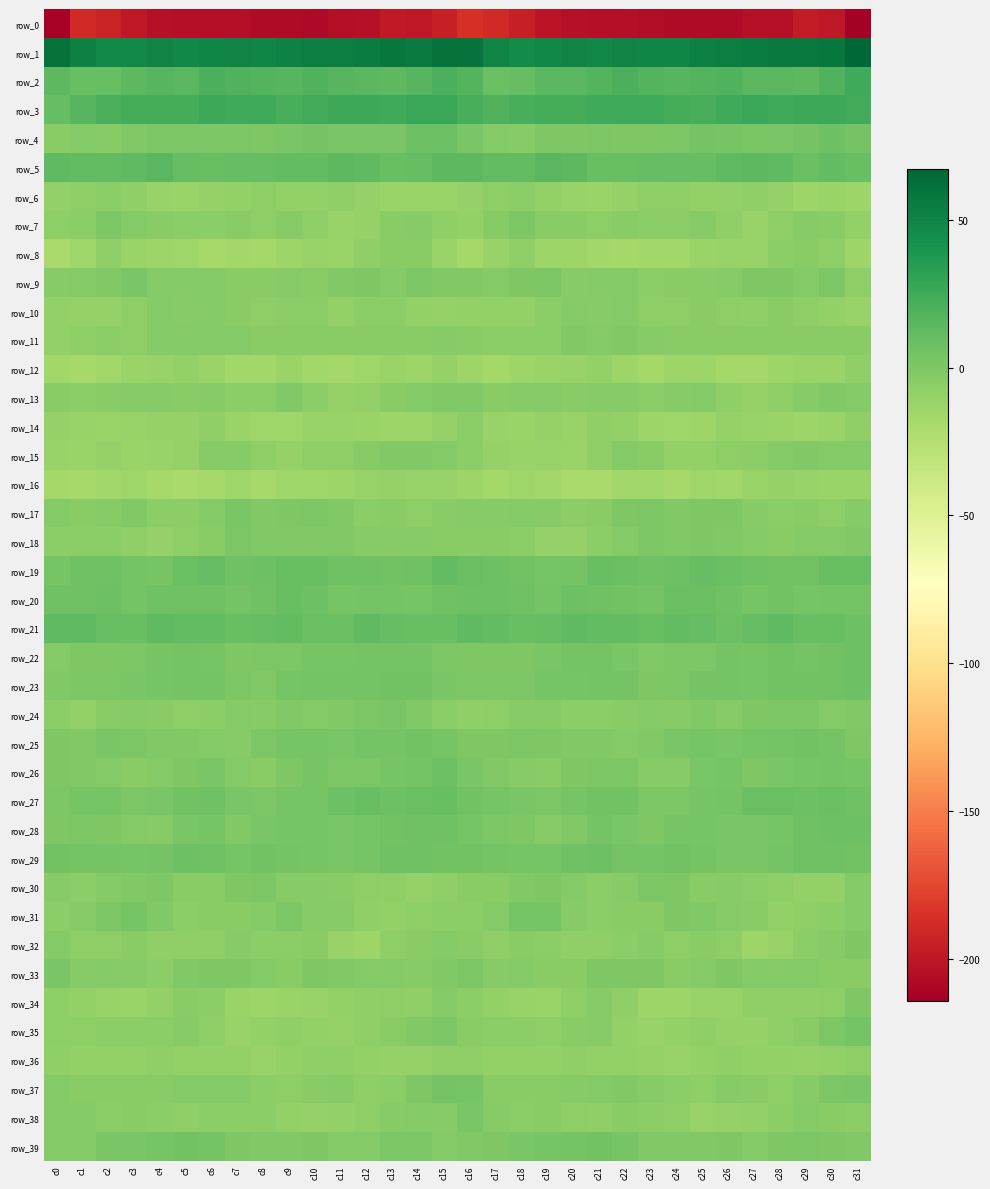

Reading left to right, transcribe all the data shown in this chart.

row_0: c0=-212.4	c1=-189.7	c2=-193.1	c3=-198.9	c4=-203.8	c5=-204.7	c6=-204.9	c7=-204.8	c8=-207.2	c9=-207.1	c10=-207.8	c11=-204.4	c12=-204.1	c13=-198.6	c14=-198.9	c15=-195.3	c16=-186.6	c17=-189.8	c18=-195.2	c19=-201.6	c20=-204.2	c21=-205.1	c22=-204.3	c23=-205.8	c24=-207.4	c25=-207.2	c26=-207.4	c27=-203.3	c28=-203.2	c29=-197.5	c30=-199.5	c31=-214.2
row_1: c0=60.8	c1=52.5	c2=46.5	c3=47.2	c4=49.9	c5=48.3	c6=49.4	c7=50.5	c8=48.6	c9=51.4	c10=53.3	c11=54.0	c12=55.0	c13=58.2	c14=55.9	c15=61.3	c16=60.0	c17=50.3	c18=45.8	c19=48.2	c20=49.8	c21=48.0	c22=50.6	c23=49.5	c24=49.1	c25=52.4	c26=53.9	c27=54.1	c28=56.6	c29=57.2	c30=57.9	c31=67.3
row_2: c0=14.3	c1=9.3	c2=9.2	c3=13.6	c4=15.8	c5=14.7	c6=20.5	c7=18.2	c8=16.9	c9=16.5	c10=18.2	c11=16.2	c12=15.4	c13=14.3	c14=15.9	c15=20.8	c16=17.8	c17=8.9	c18=10.7	c19=14.9	c20=15.0	c21=16.7	c22=20.5	c23=17.3	c24=16.3	c25=17.0	c26=18.5	c27=15.1	c28=15.6	c29=14.2	c30=18.6	c31=25.3
row_3: c0=11.0	c1=16.2	c2=20.3	c3=22.4	c4=22.5	c5=22.9	c6=25.8	c7=25.2	c8=24.5	c9=21.8	c10=23.4	c11=26.1	c12=26.3	c13=25.1	c14=26.6	c15=26.9	c16=21.6	c17=18.5	c18=21.3	c19=23.0	c20=22.2	c21=24.5	c22=25.4	c23=25.4	c24=23.1	c25=22.1	c26=24.4	c27=26.6	c28=25.4	c29=25.9	c30=26.5	c31=24.0
row_4: c0=-4.7	c1=-2.9	c2=-3.3	c3=-1.6	c4=0.4	c5=0.4	c6=0.4	c7=0.5	c8=-0.4	c9=2.2	c10=4.1	c11=1.8	c12=1.9	c13=2.3	c14=6.8	c15=7.5	c16=2.3	c17=-2.2	c18=-3.5	c19=0.1	c20=0.0	c21=0.8	c22=0.1	c23=0.1	c24=0.3	c25=3.6	c26=3.2	c27=1.7	c28=1.7	c29=3.8	c30=6.9	c31=3.5
row_5: c0=12.9	c1=12.2	c2=11.6	c3=13.0	c4=15.0	c5=10.5	c6=9.5	c7=10.5	c8=10.5	c9=11.3	c10=11.6	c11=13.5	c12=13.2	c13=9.2	c14=10.4	c15=13.8	c16=13.9	c17=12.2	c18=11.4	c19=14.8	c20=13.6	c21=9.5	c22=9.7	c23=10.5	c24=11.2	c25=10.8	c26=12.5	c27=13.5	c28=12.4	c29=8.2	c30=11.6	c31=9.0
row_6: c0=-9.6	c1=-7.9	c2=-6.0	c3=-8.1	c4=-10.9	c5=-12.8	c6=-10.4	c7=-9.3	c8=-7.2	c9=-8.6	c10=-9.5	c11=-8.1	c12=-9.8	c13=-12.3	c14=-12.4	c15=-13.0	c16=-10.1	c17=-7.2	c18=-6.2	c19=-9.3	c20=-11.5	c21=-12.5	c22=-9.9	c23=-8.1	c24=-7.3	c25=-9.5	c26=-9.0	c27=-8.4	c28=-10.6	c29=-13.0	c30=-12.5	c31=-13.2
row_7: c0=-7.0	c1=-6.1	c2=0.4	c3=-2.3	c4=-4.5	c5=-6.1	c6=-6.0	c7=-4.7	c8=-6.8	c9=-3.8	c10=-6.4	c11=-11.0	c12=-9.7	c13=-4.3	c14=-4.0	c15=-8.3	c16=-8.8	c17=-4.0	c18=1.1	c19=-4.2	c20=-4.3	c21=-6.8	c22=-4.9	c23=-5.5	c24=-6.0	c25=-3.8	c26=-8.6	c27=-11.3	c28=-7.3	c29=-4.0	c30=-5.2	c31=-8.7
row_8: c0=-18.8	c1=-14.8	c2=-8.2	c3=-12.1	c4=-13.8	c5=-14.7	c6=-17.8	c7=-15.2	c8=-16.4	c9=-13.4	c10=-11.5	c11=-12.2	c12=-7.8	c13=-5.0	c14=-5.1	c15=-12.5	c16=-16.6	c17=-11.7	c18=-8.5	c19=-13.7	c20=-13.6	c21=-16.1	c22=-16.6	c23=-15.6	c24=-15.6	c25=-12.6	c26=-11.8	c27=-10.8	c28=-6.3	c29=-4.7	c30=-7.2	c31=-13.1
row_9: c0=-3.4	c1=-3.0	c2=-1.8	c3=1.7	c4=-2.8	c5=-2.3	c6=-2.6	c7=-4.6	c8=-5.1	c9=-4.0	c10=-4.4	c11=-1.6	c12=0.2	c13=-2.6	c14=0.5	c15=-1.0	c16=-1.8	c17=-2.5	c18=-0.3	c19=0.8	c20=-3.5	c21=-2.1	c22=-3.1	c23=-5.3	c24=-4.4	c25=-4.6	c26=-3.4	c27=-0.5	c28=-0.7	c29=-2.1	c30=0.3	c31=-6.6
row_10: c0=-9.3	c1=-10.0	c2=-9.9	c3=-7.4	c4=-2.8	c5=-3.6	c6=-2.5	c7=-4.8	c8=-7.1	c9=-5.3	c10=-5.9	c11=-8.7	c12=-5.6	c13=-5.7	c14=-9.0	c15=-10.7	c16=-9.5	c17=-9.4	c18=-9.6	c19=-5.3	c20=-2.4	c21=-4.0	c22=-2.5	c23=-6.6	c24=-6.5	c25=-4.9	c26=-7.2	c27=-8.4	c28=-4.5	c29=-7.3	c30=-9.7	c31=-11.4
row_11: c0=-8.7	c1=-7.0	c2=-5.5	c3=-6.7	c4=-3.0	c5=-2.0	c6=-2.2	c7=-2.7	c8=-4.6	c9=-4.9	c10=-4.5	c11=-4.3	c12=-4.7	c13=-5.1	c14=-5.0	c15=-4.2	c16=-4.9	c17=-5.5	c18=-5.9	c19=-6.2	c20=-1.5	c21=-2.5	c22=-2.0	c23=-4.2	c24=-4.4	c25=-4.9	c26=-4.2	c27=-4.2	c28=-5.0	c29=-5.2	c30=-4.5	c31=-4.4
row_12: c0=-15.9	c1=-18.4	c2=-15.5	c3=-12.7	c4=-11.7	c5=-9.7	c6=-12.3	c7=-15.8	c8=-15.8	c9=-12.8	c10=-15.9	c11=-17.2	c12=-15.2	c13=-12.3	c14=-13.3	c15=-9.9	c16=-13.3	c17=-17.2	c18=-14.0	c19=-12.5	c20=-10.9	c21=-9.5	c22=-13.7	c23=-17.0	c24=-13.7	c25=-13.7	c26=-16.5	c27=-17.0	c28=-13.6	c29=-12.7	c30=-12.0	c31=-8.0
row_13: c0=-4.4	c1=-5.9	c2=-4.8	c3=-3.2	c4=-3.7	c5=-5.1	c6=-3.4	c7=-5.5	c8=-5.3	c9=-1.7	c10=-6.2	c11=-10.0	c12=-8.6	c13=-4.8	c14=-2.3	c15=-1.5	c16=-1.1	c17=-5.2	c18=-3.9	c19=-3.1	c20=-4.9	c21=-3.9	c22=-3.9	c23=-6.3	c24=-3.8	c25=-2.4	c26=-8.4	c27=-10.1	c28=-7.0	c29=-3.6	c30=-1.9	c31=-2.3
row_14: c0=-10.4	c1=-11.7	c2=-12.3	c3=-10.9	c4=-10.8	c5=-9.8	c6=-8.0	c7=-12.0	c8=-14.3	c9=-14.5	c10=-11.4	c11=-11.0	c12=-12.2	c13=-13.1	c14=-13.1	c15=-9.9	c16=-6.3	c17=-11.1	c18=-12.1	c19=-10.3	c20=-11.4	c21=-8.3	c22=-9.2	c23=-13.2	c24=-14.7	c25=-13.5	c26=-10.7	c27=-11.4	c28=-12.6	c29=-13.3	c30=-12.9	c31=-8.5
row_15: c0=-11.3	c1=-12.1	c2=-10.5	c3=-12.0	c4=-11.8	c5=-10.0	c6=-4.0	c7=-3.7	c8=-7.5	c9=-9.9	c10=-6.9	c11=-6.6	c12=-4.0	c13=-1.5	c14=-1.8	c15=-2.1	c16=-5.6	c17=-10.5	c18=-11.0	c19=-11.8	c20=-11.9	c21=-7.9	c22=-2.8	c23=-4.9	c24=-9.0	c25=-9.1	c26=-6.7	c27=-5.9	c28=-2.7	c29=-1.7	c30=-2.5	c31=-2.4
row_16: c0=-17.1	c1=-18.1	c2=-16.3	c3=-14.7	c4=-18.5	c5=-19.0	c6=-17.6	c7=-14.6	c8=-18.4	c9=-15.1	c10=-14.5	c11=-13.9	c12=-11.2	c13=-10.5	c14=-11.9	c15=-11.7	c16=-13.3	c17=-17.3	c18=-14.9	c19=-15.9	c20=-18.9	c21=-19.0	c22=-15.7	c23=-15.9	c24=-17.8	c25=-14.3	c26=-15.2	c27=-12.7	c28=-10.5	c29=-11.1	c30=-12.1	c31=-12.0
row_17: c0=-2.9	c1=-5.1	c2=-4.0	c3=-1.9	c4=-5.4	c5=-5.5	c6=-3.0	c7=1.4	c8=-1.9	c9=-0.8	c10=0.3	c11=-1.5	c12=-6.2	c13=-4.9	c14=-6.7	c15=-4.6	c16=-3.5	c17=-4.1	c18=-2.8	c19=-3.4	c20=-5.5	c21=-5.0	c22=-0.7	c23=0.3	c24=-2.0	c25=-0.2	c26=0.0	c27=-3.3	c28=-6.1	c29=-4.9	c30=-6.6	c31=-3.1
row_18: c0=-6.4	c1=-5.7	c2=-5.8	c3=-8.4	c4=-10.7	c5=-7.5	c6=-4.3	c7=0.5	c8=-1.0	c9=-0.9	c10=-1.1	c11=-1.5	c12=-4.1	c13=-3.6	c14=-3.1	c15=-4.2	c16=-4.4	c17=-4.4	c18=-6.4	c19=-9.9	c20=-9.9	c21=-6.1	c22=-2.5	c23=0.6	c24=-1.8	c25=-0.3	c26=-1.3	c27=-2.1	c28=-4.6	c29=-2.7	c30=-3.0	c31=-1.1
row_19: c0=2.4	c1=6.6	c2=5.9	c3=3.9	c4=2.9	c5=7.9	c6=10.2	c7=6.4	c8=6.9	c9=9.6	c10=9.9	c11=6.6	c12=5.9	c13=5.0	c14=6.7	c15=11.4	c16=8.2	c17=7.6	c18=5.2	c19=3.3	c20=4.1	c21=9.8	c22=8.9	c23=6.0	c24=7.7	c25=10.6	c26=8.7	c27=6.1	c28=5.7	c29=4.9	c30=9.0	c31=10.1
row_20: c0=6.5	c1=6.2	c2=7.4	c3=4.0	c4=6.3	c5=6.7	c6=6.6	c7=3.9	c8=6.7	c9=9.4	c10=7.4	c11=2.9	c12=4.4	c13=4.2	c14=3.5	c15=6.4	c16=7.6	c17=7.1	c18=6.5	c19=3.9	c20=7.4	c21=6.4	c22=5.7	c23=3.9	c24=8.7	c25=8.7	c26=5.9	c27=2.8	c28=4.8	c29=3.4	c30=4.2	c31=3.6
row_21: c0=13.2	c1=12.5	c2=9.9	c3=9.7	c4=12.7	c5=11.6	c6=12.3	c7=10.0	c8=10.7	c9=11.8	c10=8.4	c11=8.7	c12=13.1	c13=11.1	c14=9.3	c15=9.2	c16=12.3	c17=12.2	c18=9.1	c19=10.8	c20=12.9	c21=11.3	c22=11.8	c23=9.2	c24=11.9	c25=10.5	c26=7.8	c27=10.5	c28=13.3	c29=9.7	c30=9.1	c31=6.9
row_22: c0=-3.1	c1=-0.5	c2=-0.6	c3=1.3	c4=3.3	c5=4.2	c6=3.5	c7=-0.8	c8=0.7	c9=0.7	c10=2.7	c11=3.4	c12=3.8	c13=4.6	c14=4.4	c15=1.2	c16=-0.1	c17=0.1	c18=-0.3	c19=2.0	c20=3.9	c21=4.0	c22=1.9	c23=-1.1	c24=1.2	c25=0.9	c26=3.7	c27=2.9	c28=4.8	c29=4.5	c30=4.8	c31=7.6
row_23: c0=-1.0	c1=0.4	c2=1.2	c3=2.2	c4=3.1	c5=4.0	c6=4.5	c7=1.0	c8=-1.0	c9=3.5	c10=4.0	c11=3.6	c12=3.6	c13=5.3	c14=5.0	c15=1.6	c16=0.6	c17=1.2	c18=1.1	c19=3.0	c20=3.2	c21=4.5	c22=3.6	c23=-0.4	c24=0.5	c25=4.2	c26=3.8	c27=3.3	c28=4.6	c29=5.1	c30=5.4	c31=7.0
row_24: c0=-6.0	c1=-9.0	c2=-4.2	c3=-3.7	c4=-4.5	c5=-6.8	c6=-5.5	c7=-2.8	c8=-4.0	c9=-1.4	c10=-3.1	c11=-1.4	c12=0.5	c13=1.5	c14=-1.7	c15=-5.7	c16=-7.8	c17=-7.4	c18=-4.0	c19=-3.4	c20=-5.9	c21=-6.3	c22=-4.5	c23=-2.7	c24=-3.7	c25=-1.1	c26=-3.7	c27=-0.1	c28=0.9	c29=0.7	c30=-2.9	c31=-1.8
row_25: c0=-0.3	c1=-1.1	c2=1.5	c3=0.3	c4=-1.8	c5=-1.1	c6=-2.1	c7=-3.1	c8=0.6	c9=2.5	c10=2.7	c11=1.5	c12=3.5	c13=4.4	c14=5.5	c15=3.2	c16=0.1	c17=-0.2	c18=1.2	c19=-0.7	c20=-1.5	c21=-1.1	c22=-3.0	c23=-2.0	c24=1.6	c25=3.1	c26=1.3	c27=2.6	c28=4.0	c29=4.8	c30=4.4	c31=0.2
row_26: c0=-0.1	c1=-1.8	c2=-2.1	c3=-5.0	c4=-2.0	c5=-0.0	c6=1.3	c7=-2.3	c8=-4.4	c9=-0.5	c10=3.2	c11=0.3	c12=0.4	c13=2.6	c14=4.1	c15=7.0	c16=2.3	c17=-1.9	c18=-3.2	c19=-4.9	c20=-0.6	c21=0.6	c22=0.4	c23=-3.9	c24=-3.5	c25=1.4	c26=2.4	c27=-0.3	c28=1.6	c29=2.6	c30=4.6	c31=2.9
row_27: c0=0.6	c1=2.7	c2=2.8	c3=0.8	c4=2.0	c5=4.6	c6=6.0	c7=2.2	c8=0.6	c9=2.6	c10=3.4	c11=7.0	c12=9.1	c13=7.6	c14=7.9	c15=9.2	c16=5.1	c17=3.0	c18=2.3	c19=0.3	c20=3.4	c21=5.3	c22=4.9	c23=1.0	c24=1.2	c25=2.8	c26=4.6	c27=8.3	c28=8.6	c29=7.5	c30=7.9	c31=6.1
row_28: c0=-0.5	c1=0.6	c2=-0.3	c3=-2.2	c4=-4.0	c5=2.3	c6=3.3	c7=-1.1	c8=1.8	c9=3.0	c10=2.5	c11=1.6	c12=3.2	c13=4.6	c14=6.8	c15=6.3	c16=3.0	c17=0.5	c18=-0.6	c19=-4.0	c20=-1.5	c21=3.5	c22=1.6	c23=-0.8	c24=2.9	c25=2.8	c26=1.8	c27=2.3	c28=3.4	c29=5.7	c30=7.3	c31=7.1
row_29: c0=4.9	c1=4.4	c2=3.5	c3=2.8	c4=4.3	c5=7.6	c6=6.0	c7=3.3	c8=5.2	c9=4.2	c10=2.5	c11=2.2	c12=3.1	c13=6.5	c14=6.0	c15=4.8	c16=4.9	c17=4.2	c18=3.0	c19=3.0	c20=5.8	c21=7.9	c22=4.5	c23=3.8	c24=5.0	c25=3.8	c26=2.0	c27=2.4	c28=4.4	c29=6.7	c30=6.4	c31=5.0
row_30: c0=-3.6	c1=-5.5	c2=-2.7	c3=-1.1	c4=-0.8	c5=-4.6	c6=-4.7	c7=0.0	c8=0.7	c9=-3.6	c10=-4.1	c11=-4.5	c12=-7.0	c13=-7.6	c14=-10.2	c15=-8.2	c16=-4.7	c17=-5.0	c18=-1.8	c19=-0.4	c20=-2.0	c21=-5.3	c22=-3.2	c23=0.9	c24=-0.5	c25=-4.6	c26=-3.3	c27=-6.1	c28=-6.8	c29=-8.7	c30=-9.3	c31=-2.9
row_31: c0=-5.6	c1=-4.0	c2=0.5	c3=3.2	c4=-1.3	c5=-6.0	c6=-4.9	c7=-4.5	c8=-2.3	c9=0.4	c10=-3.6	c11=-3.8	c12=-8.0	c13=-8.8	c14=-7.2	c15=-6.0	c16=-5.4	c17=-3.0	c18=2.4	c19=2.6	c20=-4.0	c21=-5.9	c22=-4.4	c23=-4.5	c24=-0.2	c25=-1.3	c26=-3.7	c27=-4.8	c28=-9.2	c29=-8.0	c30=-6.0	c31=-2.1
row_32: c0=-2.7	c1=-7.5	c2=-7.0	c3=-4.9	c4=-7.9	c5=-8.2	c6=-7.3	c7=-3.4	c8=-6.4	c9=-6.4	c10=-5.0	c11=-11.2	c12=-13.7	c13=-7.2	c14=-4.5	c15=-2.9	c16=-4.4	c17=-8.5	c18=-5.1	c19=-6.1	c20=-8.2	c21=-8.5	c22=-5.3	c23=-4.1	c24=-7.4	c25=-5.1	c26=-6.7	c27=-13.2	c28=-11.5	c29=-5.5	c30=-3.8	c31=-0.7
row_33: c0=1.5	c1=-3.7	c2=-2.8	c3=-3.4	c4=-6.0	c5=-2.0	c6=-0.1	c7=-0.0	c8=-2.6	c9=-4.8	c10=-0.2	c11=-1.2	c12=-2.9	c13=-2.3	c14=-3.3	c15=-1.0	c16=0.4	c17=-3.6	c18=-2.1	c19=-5.0	c20=-5.3	c21=-0.6	c22=-0.2	c23=-0.2	c24=-4.8	c25=-2.9	c26=0.2	c27=-2.1	c28=-2.8	c29=-2.2	c30=-4.2	c31=-4.5
row_34: c0=-6.9	c1=-9.6	c2=-10.8	c3=-12.7	c4=-9.5	c5=-4.4	c6=-5.6	c7=-12.9	c8=-13.3	c9=-12.4	c10=-11.9	c11=-9.5	c12=-7.6	c13=-7.4	c14=-8.0	c15=-2.8	c16=-5.5	c17=-9.2	c18=-11.9	c19=-12.2	c20=-7.4	c21=-3.5	c22=-8.5	c23=-13.6	c24=-13.6	c25=-11.8	c26=-11.7	c27=-8.2	c28=-7.5	c29=-7.8	c30=-7.0	c31=-0.4
row_35: c0=-6.8	c1=-6.6	c2=-5.9	c3=-6.4	c4=-5.6	c5=-3.3	c6=-7.5	c7=-11.2	c8=-9.4	c9=-8.0	c10=-9.1	c11=-10.8	c12=-8.4	c13=-5.0	c14=-1.6	c15=0.8	c16=-5.2	c17=-5.5	c18=-6.2	c19=-6.5	c20=-4.4	c21=-3.7	c22=-9.4	c23=-11.4	c24=-8.7	c25=-8.1	c26=-10.2	c27=-10.2	c28=-6.8	c29=-4.3	c30=0.5	c31=3.9
row_36: c0=-8.1	c1=-9.2	c2=-9.6	c3=-8.8	c4=-8.3	c5=-8.7	c6=-9.3	c7=-8.9	c8=-11.5	c9=-9.4	c10=-8.1	c11=-8.2	c12=-9.3	c13=-10.2	c14=-10.2	c15=-7.9	c16=-6.9	c17=-8.6	c18=-9.6	c19=-8.8	c20=-8.0	c21=-8.8	c22=-8.8	c23=-10.5	c24=-10.9	c25=-9.0	c26=-7.8	c27=-9.0	c28=-9.2	c29=-10.7	c30=-9.6	c31=-7.2
row_37: c0=-2.4	c1=-4.6	c2=-5.2	c3=-4.5	c4=-4.8	c5=-3.0	c6=-2.2	c7=-2.1	c8=-5.7	c9=-6.4	c10=-5.2	c11=-3.2	c12=-6.6	c13=-5.5	c14=-0.6	c15=4.3	c16=3.2	c17=-4.7	c18=-4.5	c19=-5.0	c20=-3.9	c21=-2.8	c22=-1.6	c23=-3.7	c24=-6.3	c25=-6.4	c26=-4.0	c27=-4.2	c28=-7.4	c29=-3.3	c30=0.3	c31=2.2
row_38: c0=-2.9	c1=-2.5	c2=-5.8	c3=-4.5	c4=-6.1	c5=-7.8	c6=-5.7	c7=-5.5	c8=-6.1	c9=-9.4	c10=-10.8	c11=-9.2	c12=-7.1	c13=-3.4	c14=-3.1	c15=-3.9	c16=2.0	c17=-3.4	c18=-5.6	c19=-4.6	c20=-7.2	c21=-7.6	c22=-5.1	c23=-6.0	c24=-6.6	c25=-11.1	c26=-9.8	c27=-8.7	c28=-5.8	c29=-2.4	c30=-4.7	c31=-5.5
row_39: c0=-3.1	c1=-2.5	c2=1.5	c3=2.4	c4=2.9	c5=4.9	c6=4.3	c7=0.1	c8=-1.7	c9=-1.9	c10=-0.4	c11=-2.1	c12=-2.3	c13=0.9	c14=0.2	c15=-2.2	c16=-1.5	c17=-0.6	c18=2.0	c19=2.6	c20=3.5	c21=5.0	c22=3.3	c23=-1.3	c24=-1.7	c25=-1.6	c26=-0.2	c27=-3.0	c28=-0.7	c29=1.2	c30=-0.6	c31=-1.4